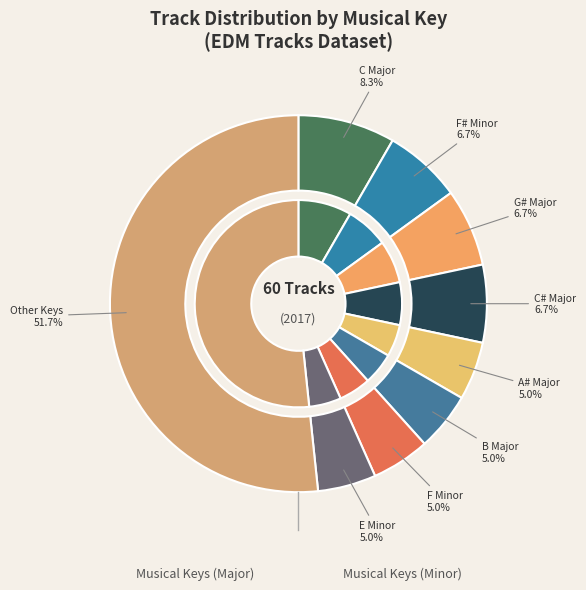

Which series has the widest spread of values?

Major